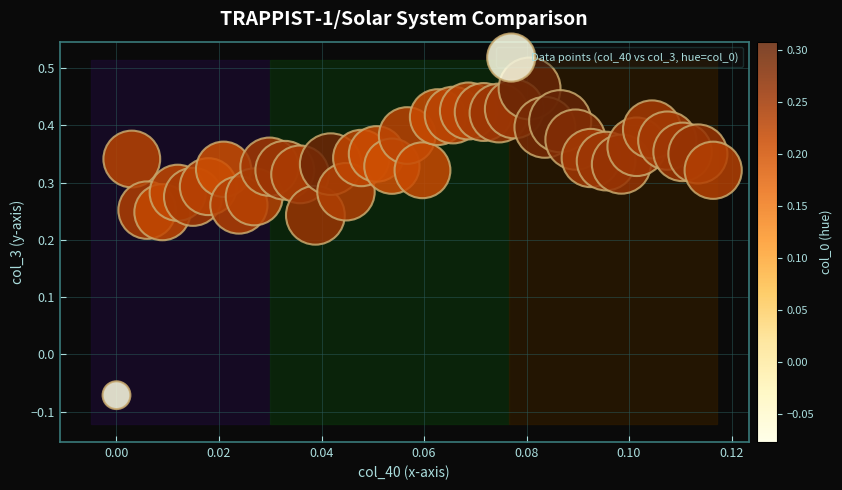

How many points are shown in the scatter plot?

40